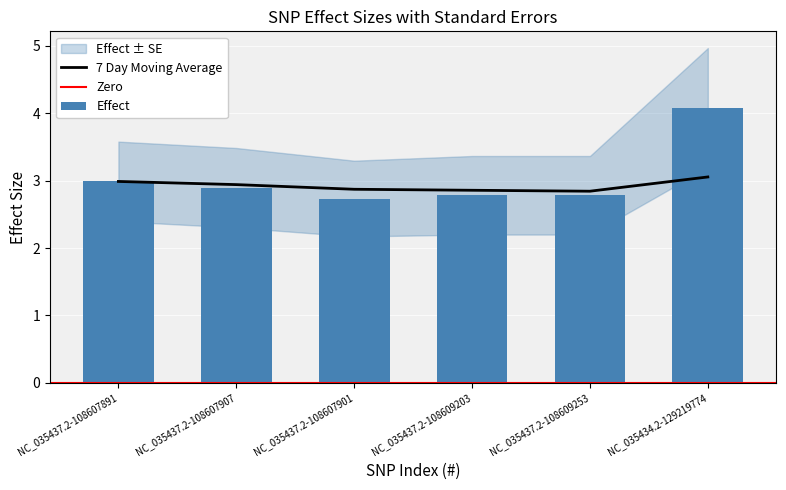

What is the difference between the 7 Day Moving Average values at NC_035437.2-108607901 and NC_035437.2-108607907?

0.1